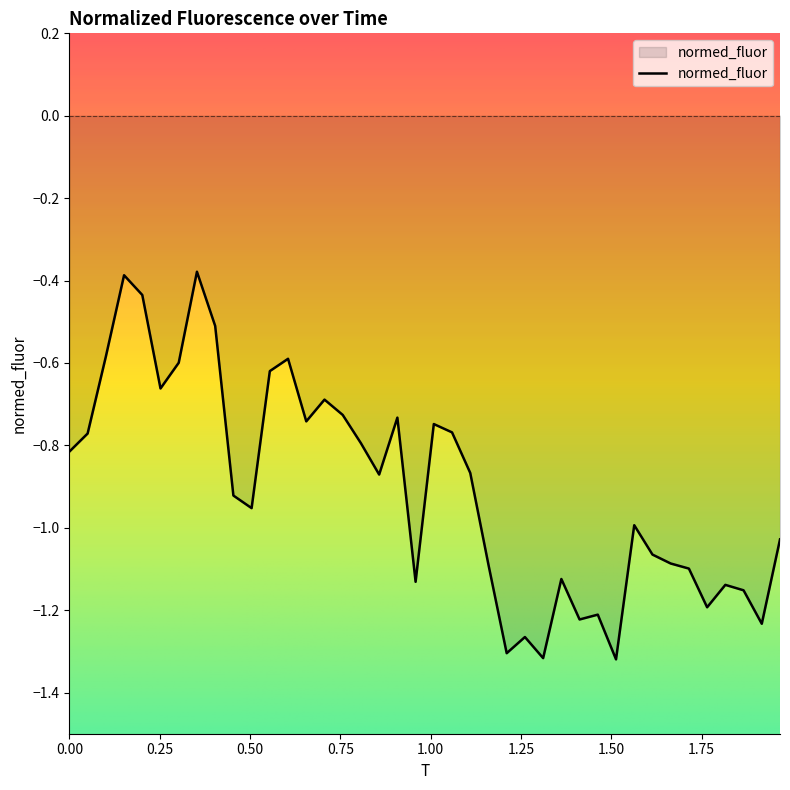

Does the chart display data point markers on the line(s)?

No